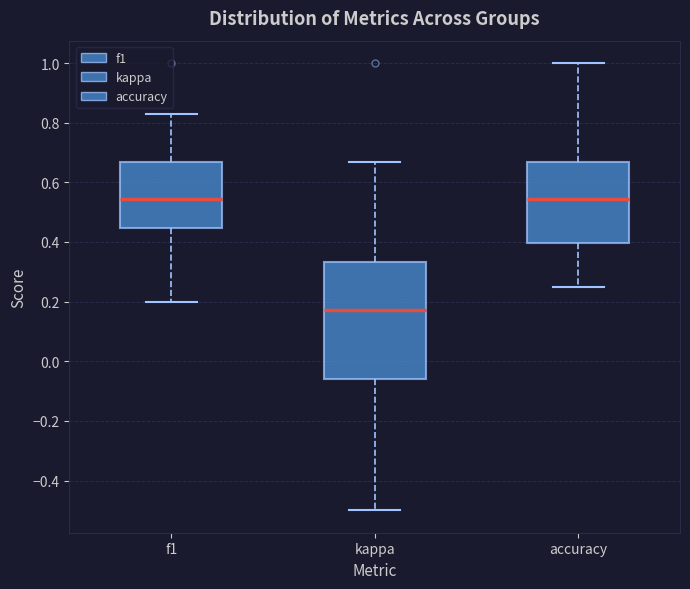

Reading left to right, read every box against the y-axis: the position of its median line, the range the box covers, and the ends of its whiskers. The values are not printed on the chart, so give them approximately, as read against the axis.

f1: median 0.54, box 0.44 to 0.66, whiskers 0.20 to 0.82
kappa: median 0.18, box -0.06 to 0.34, whiskers -0.50 to 0.66
accuracy: median 0.54, box 0.40 to 0.66, whiskers 0.26 to 1.00